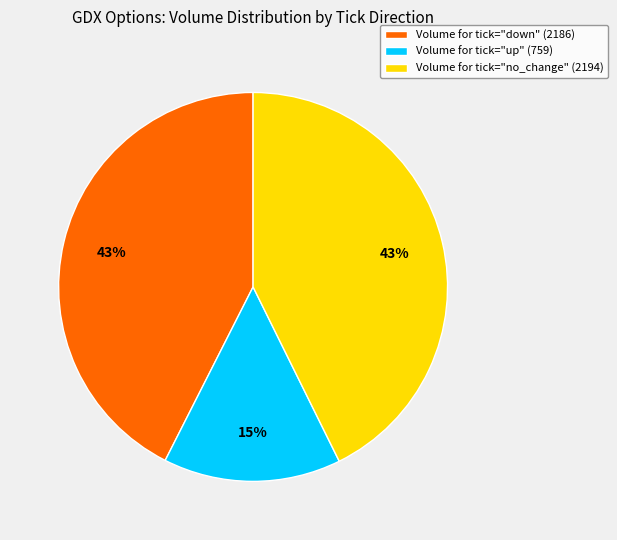

Does any single category account for the majority?

No